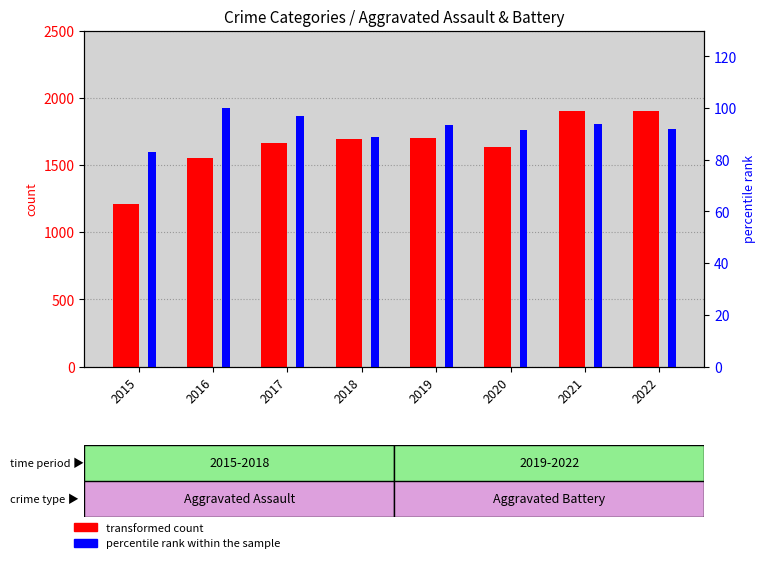

Are the bars horizontal?

No